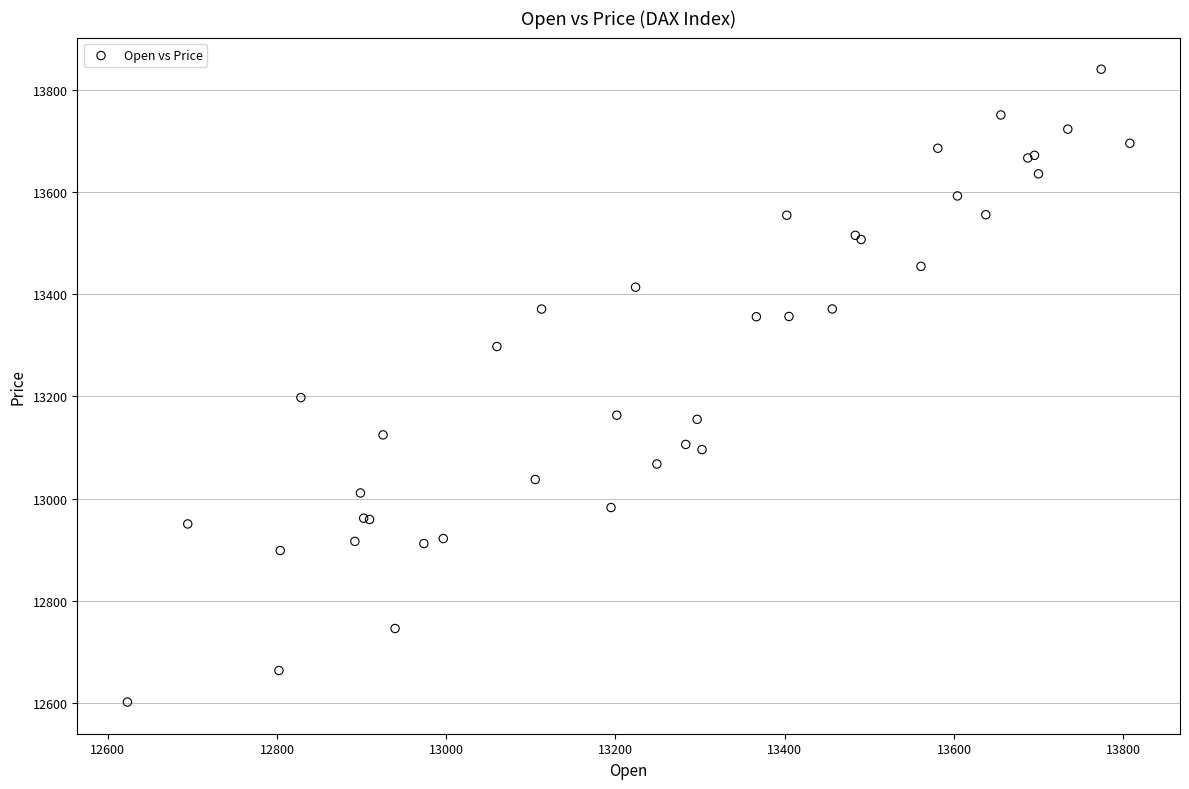

What Y value in the scatter plot is closest to 13221?

13197.8